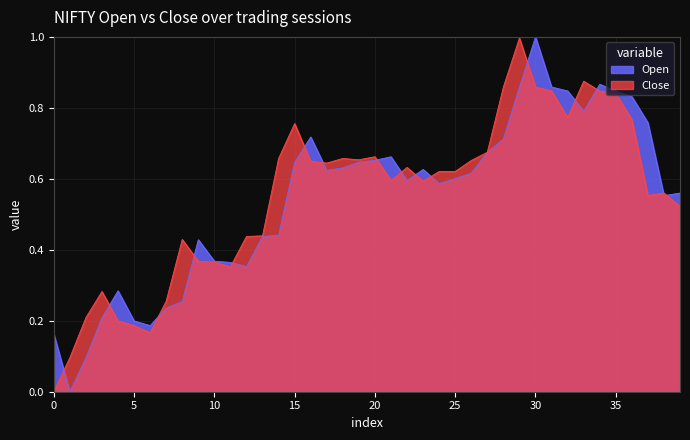

Is the value of Close at 15 greater than the value of Open at 10?

Yes